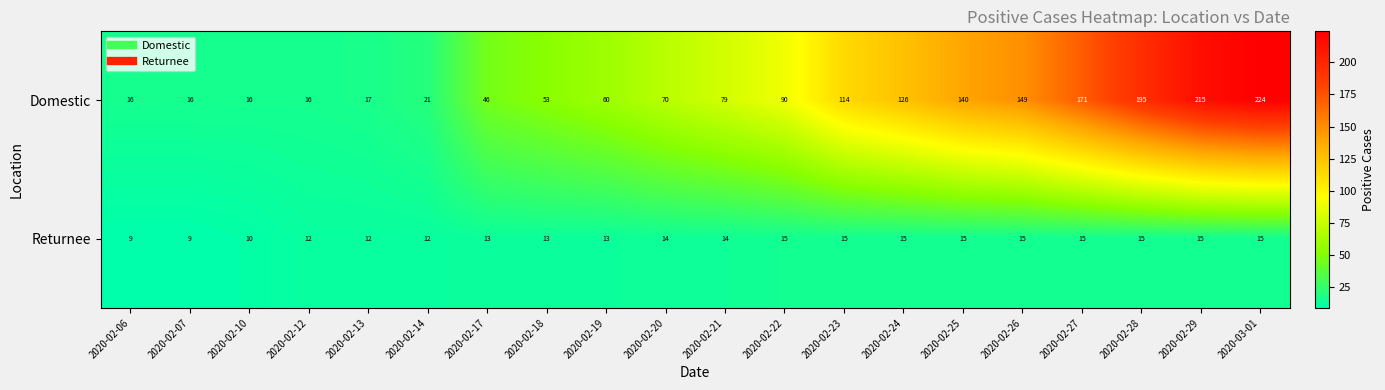

Count the Returnee values in the range 12 to 15.

17